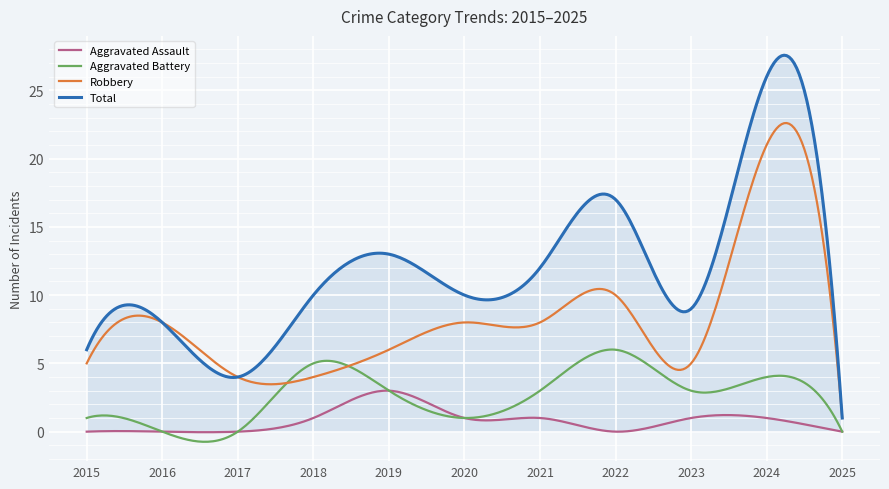

How many lines are shown in the chart?

4